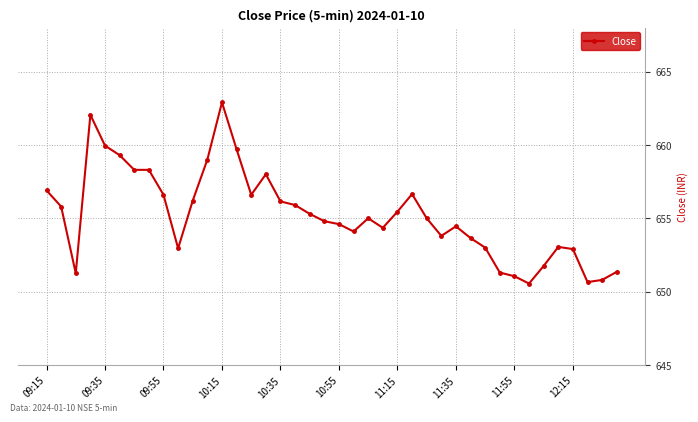

What is the average value?

655.2